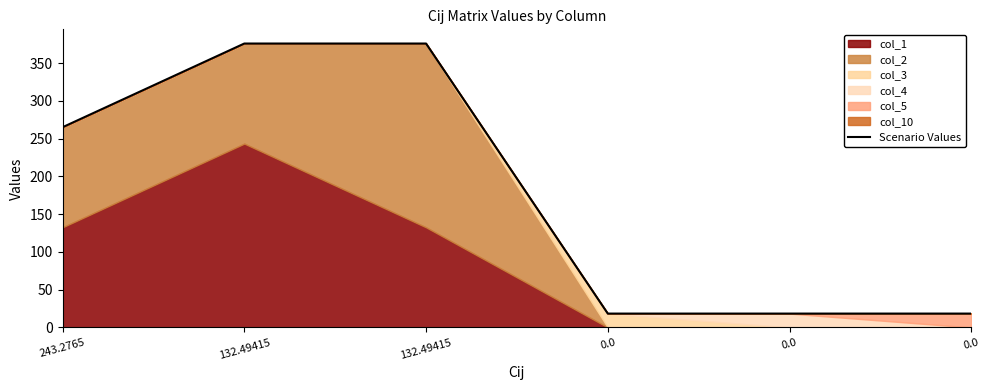

List the labels in order of value, smallest first.

0.0, 0.0, 0.0, 243.2765, 132.49415, 132.49415